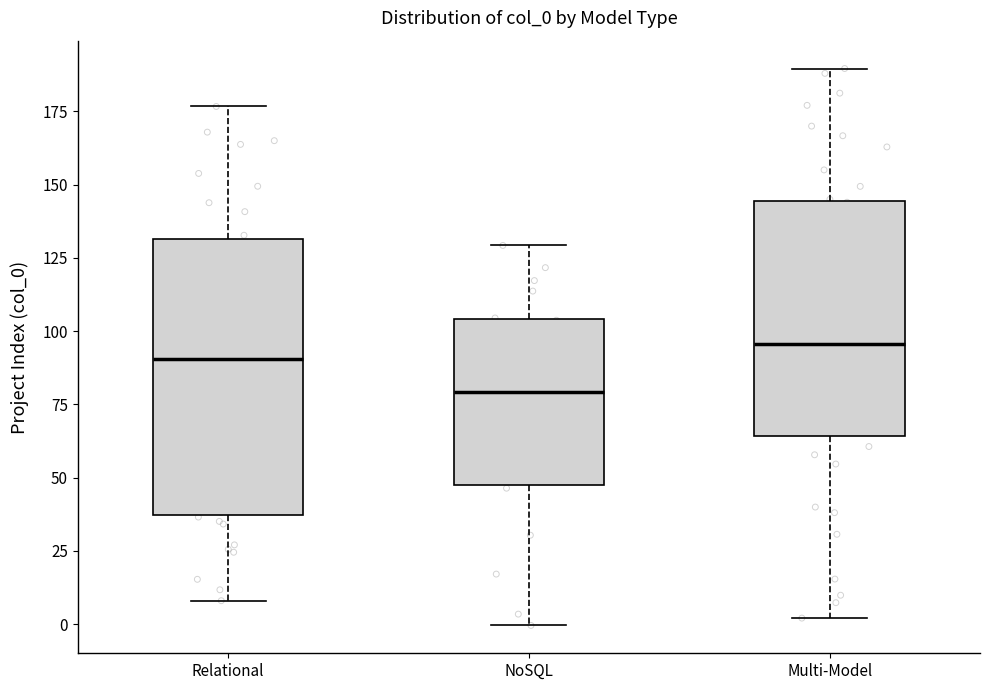

Which box's median line is the lowest?

NoSQL